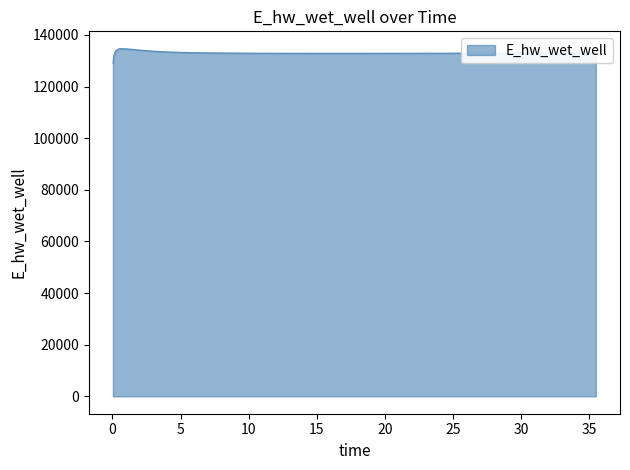

What is the maximum value shown in the chart?

134645.3